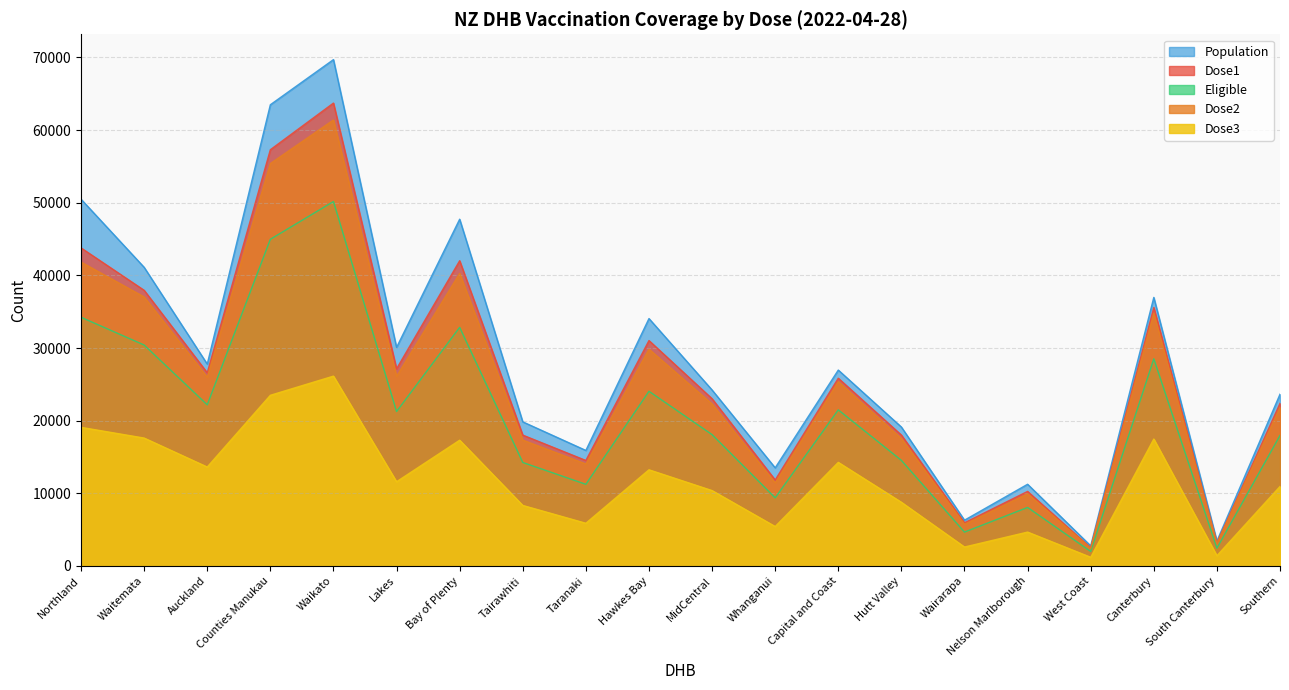

Reading right to left, extract all data points from this chart.

Dose1: Southern=22386	South Canterbury=3176	Canterbury=35582	West Coast=2506	Nelson Marlborough=10264	Wairarapa=5945	Hutt Valley=18022	Capital and Coast=25845	Whanganui=11838	MidCentral=23022	Hawkes Bay=31030	Taranaki=14522	Tairawhiti=18015	Bay of Plenty=42020	Lakes=27143	Waikato=63723	Counties Manukau=57302	Auckland=26598	Waitemata=37948	Northland=43785
Dose2: Southern=21832	South Canterbury=3085	Canterbury=34799	West Coast=2436	Nelson Marlborough=9940	Wairarapa=5736	Hutt Valley=17539	Capital and Coast=25370	Whanganui=11432	MidCentral=22295	Hawkes Bay=29842	Taranaki=14038	Tairawhiti=17329	Bay of Plenty=40274	Lakes=26108	Waikato=61396	Counties Manukau=55399	Auckland=25986	Waitemata=37032	Northland=41834
Dose3: Southern=10945	South Canterbury=1409	Canterbury=17473	West Coast=1196	Nelson Marlborough=4664	Wairarapa=2607	Hutt Valley=8768	Capital and Coast=14261	Whanganui=5431	MidCentral=10378	Hawkes Bay=13239	Taranaki=5879	Tairawhiti=8333	Bay of Plenty=17313	Lakes=11594	Waikato=26134	Counties Manukau=23496	Auckland=13621	Waitemata=17607	Northland=19082
Eligible: Southern=17968	South Canterbury=2451	Canterbury=28517	West Coast=1996	Nelson Marlborough=8058	Wairarapa=4662	Hutt Valley=14535	Capital and Coast=21487	Whanganui=9382	MidCentral=18078	Hawkes Bay=24046	Taranaki=11239	Tairawhiti=14248	Bay of Plenty=32850	Lakes=21258	Waikato=50170	Counties Manukau=44973	Auckland=22185	Waitemata=30415	Northland=34239
Population: Southern=23646	South Canterbury=3428	Canterbury=36969	West Coast=2765	Nelson Marlborough=11248	Wairarapa=6302	Hutt Valley=19123	Capital and Coast=26967	Whanganui=13512	MidCentral=24225	Hawkes Bay=34059	Taranaki=15904	Tairawhiti=19839	Bay of Plenty=47734	Lakes=30085	Waikato=69707	Counties Manukau=63493	Auckland=27792	Waitemata=41113	Northland=50488